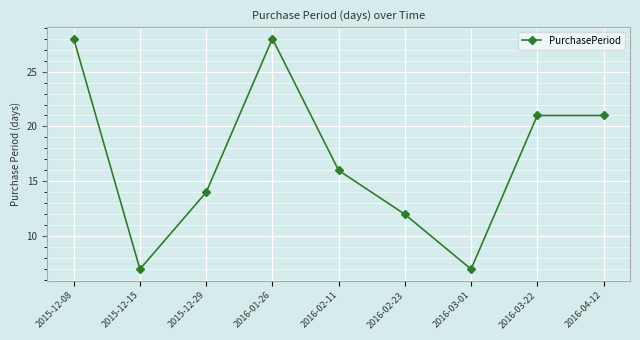

At which label does the data first exceed 16?

2015-12-08